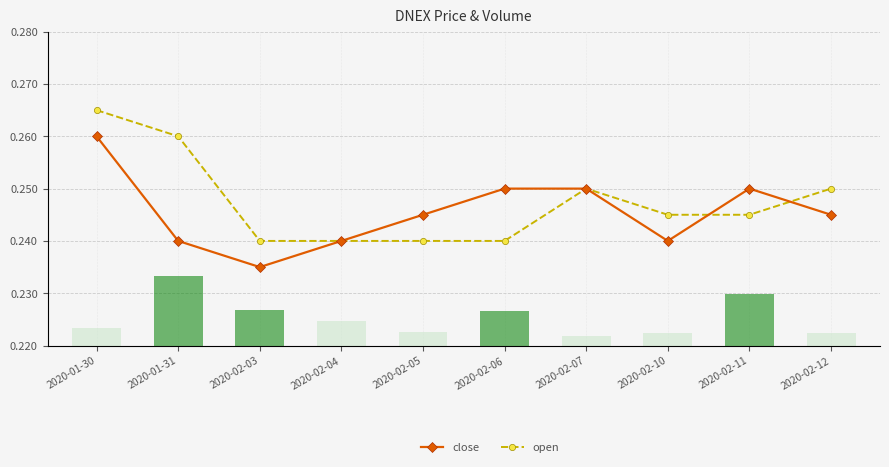

What is the sum of all open values?

2.5